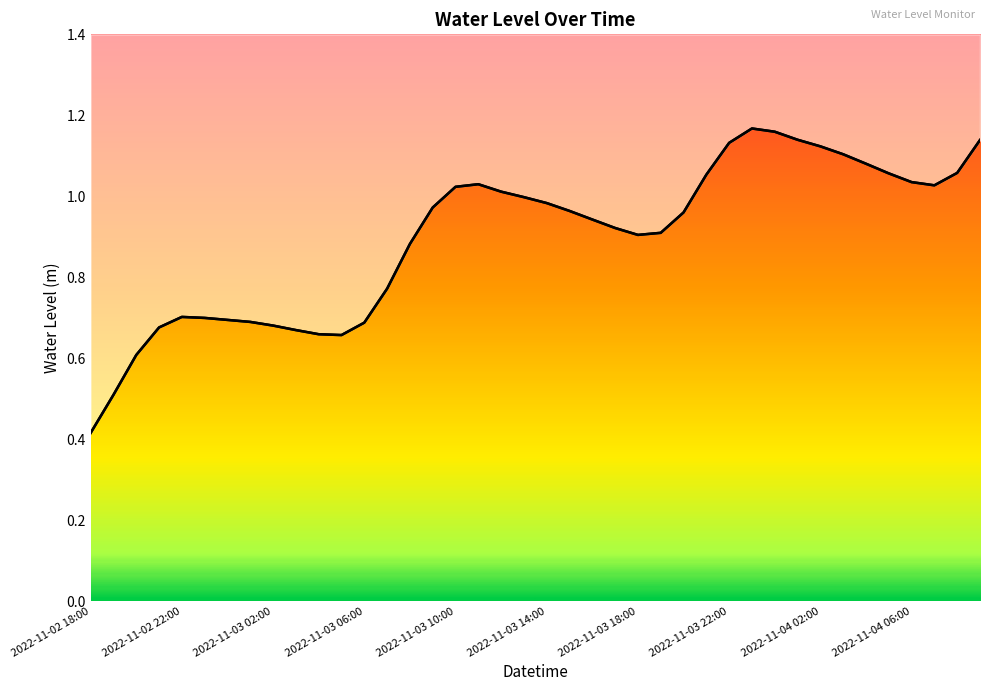

What is the difference between the maximum and minimum values?

0.8